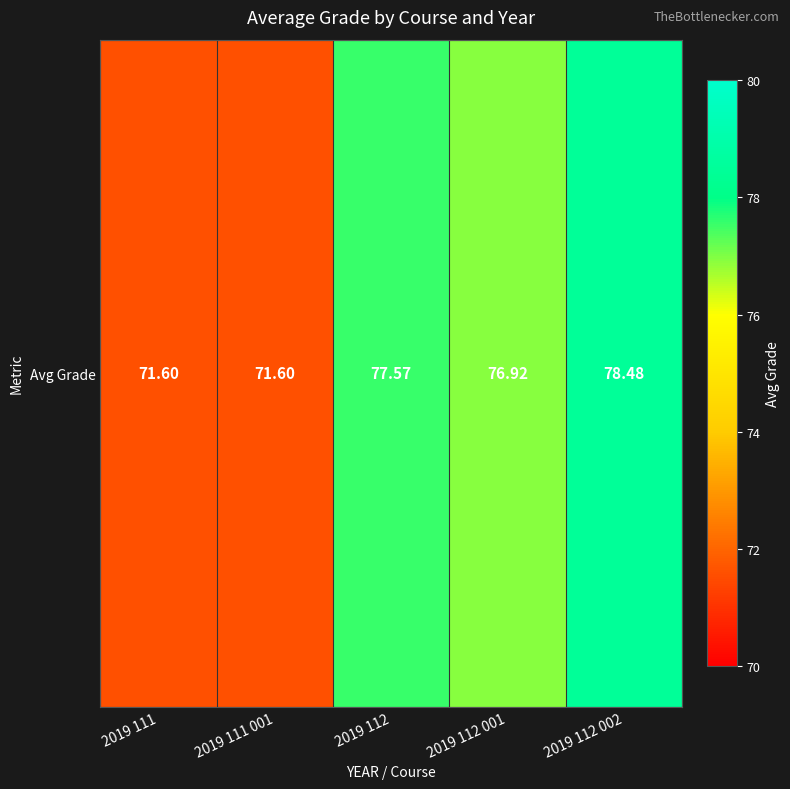

Is it true that the value at 2019 112 001 is 125.4?

False